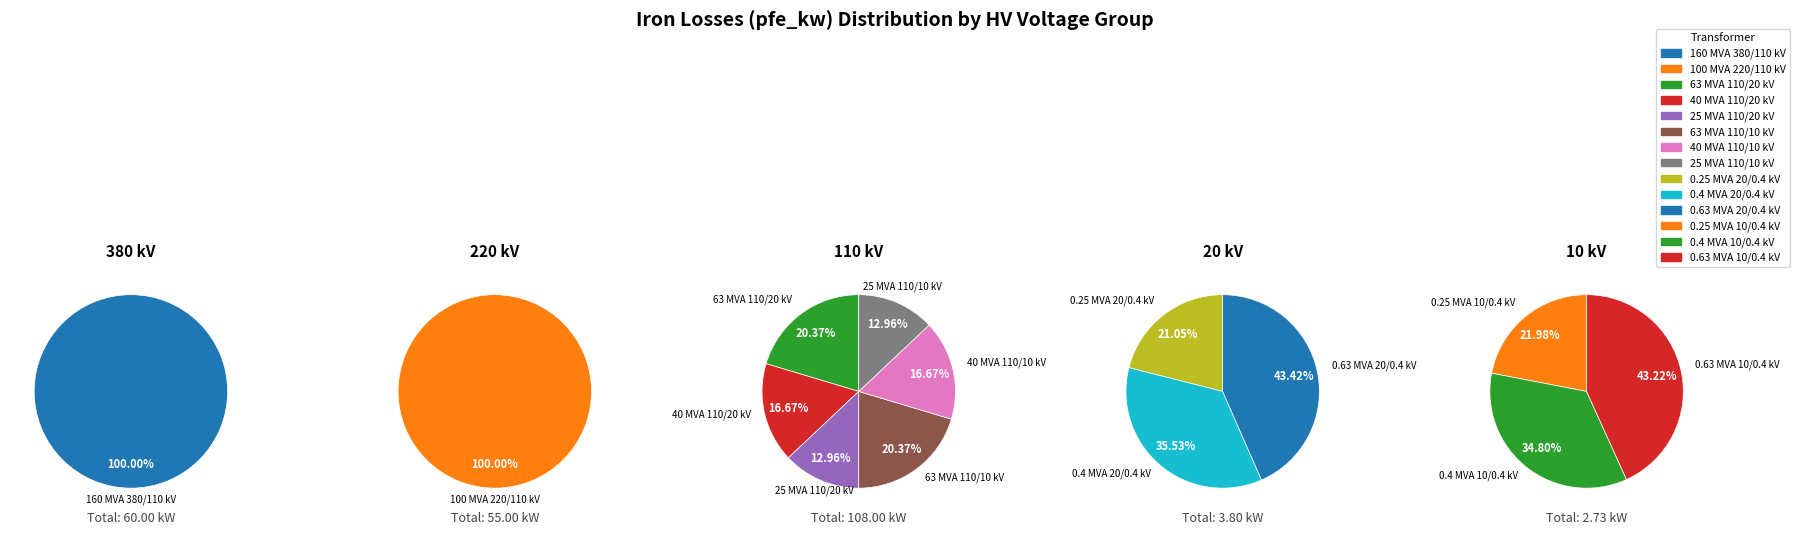

How many slices are in this pie chart?

14